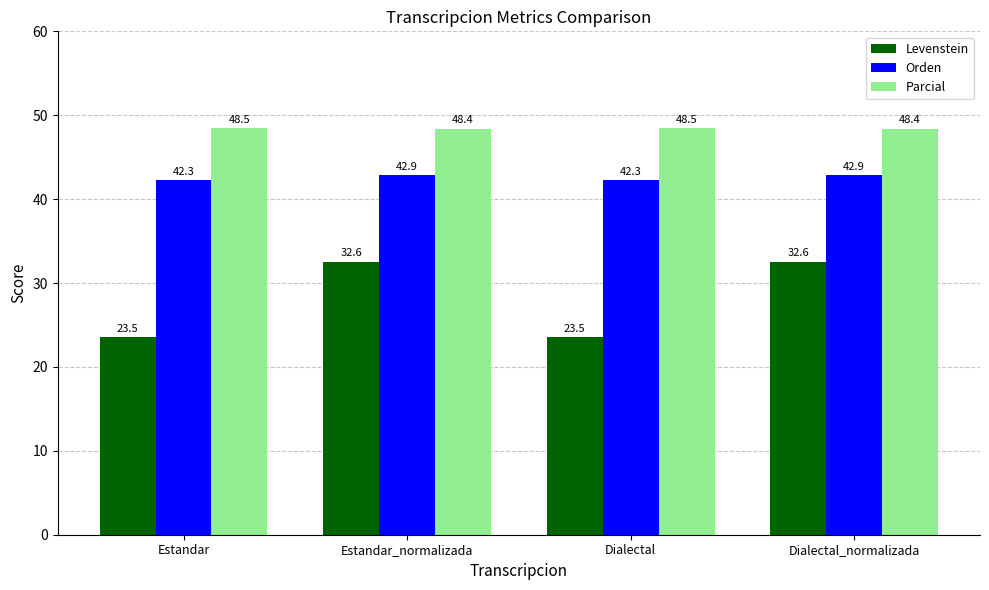

Which series has the largest total across all categories?

Parcial